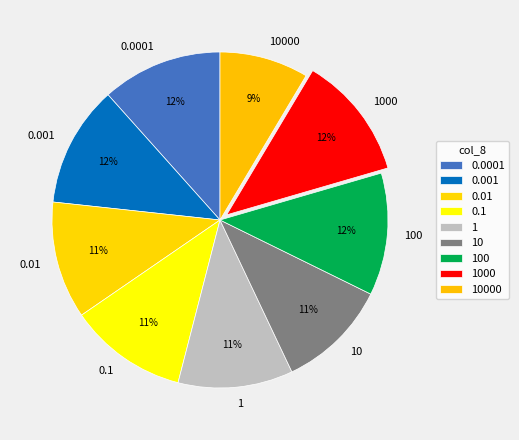

Does 10 account for over 50% of the chart?

No